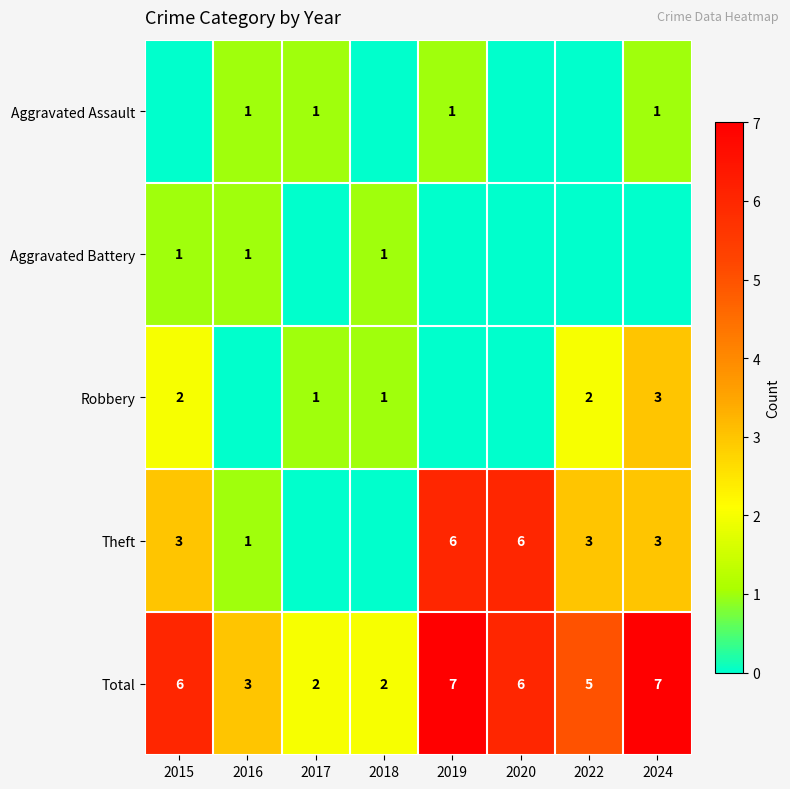

What is the spread (max minus min) of values at 2019?

7